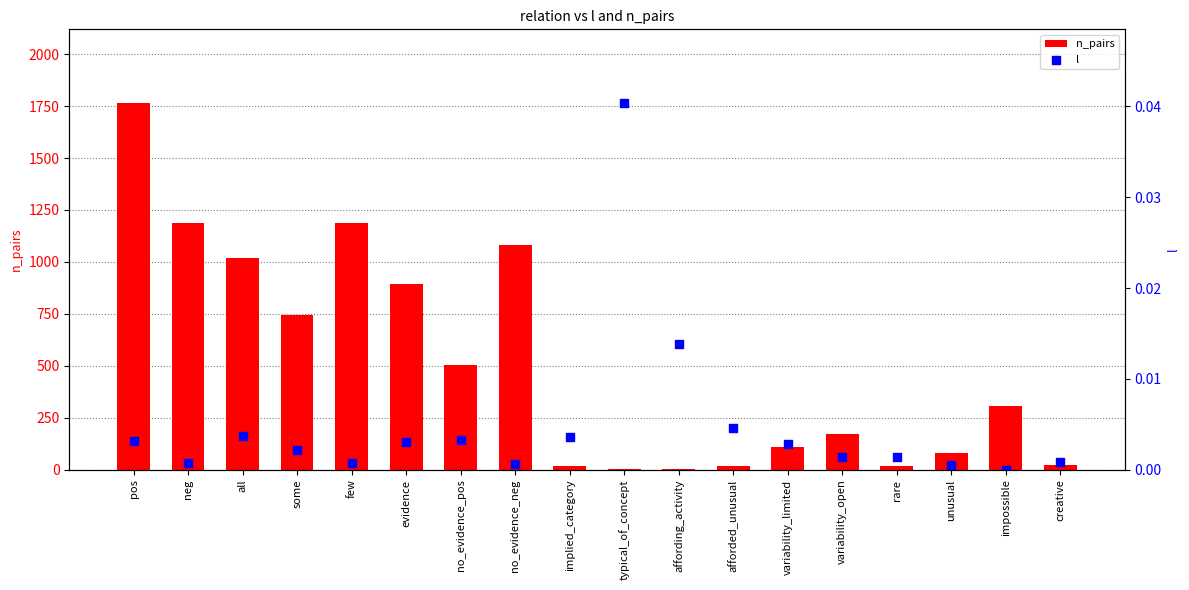

At which category is the sum across all series the highest?

pos